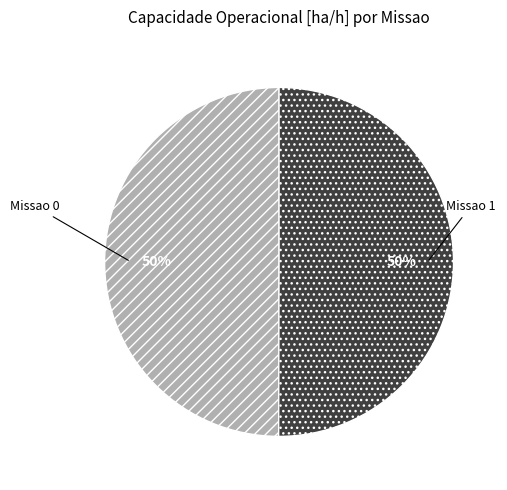

To the nearest percent, what is the combined percentage of Missao 1 and Missao 0?

100%